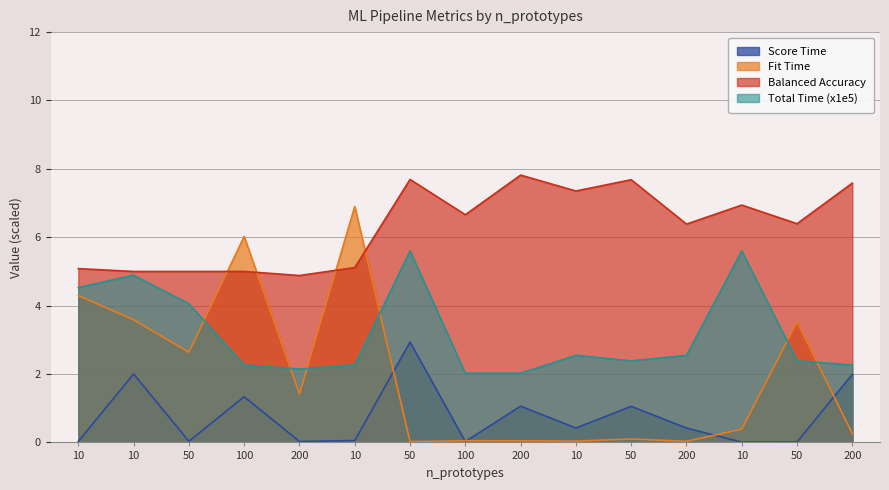

Reading left to right, list all the values displayed in this chart.

eval__score_time: 10=0.0	10=2.0	50=0.0	100=1.3	200=0.0	10=0.1	50=2.9	100=0.0	200=1.1	10=0.4	50=1.1	200=0.4	10=0.0	50=0.0	200=2.0
eval__fit_time: 10=4.3	10=3.6	50=2.6	100=6.0	200=1.4	10=6.9	50=0.0	100=0.0	200=0.0	10=0.0	50=0.1	200=0.0	10=0.4	50=3.5	200=0.3
eval__balanced_accuracy: 10=5.1	10=5.0	50=5.0	100=5.0	200=4.9	10=5.1	50=7.7	100=6.7	200=7.8	10=7.4	50=7.7	200=6.4	10=6.9	50=6.4	200=7.6
eval__total_time: 10=4.5	10=4.9	50=4.1	100=2.3	200=2.1	10=2.3	50=5.6	100=2.0	200=2.0	10=2.5	50=2.4	200=2.5	10=5.6	50=2.4	200=2.3